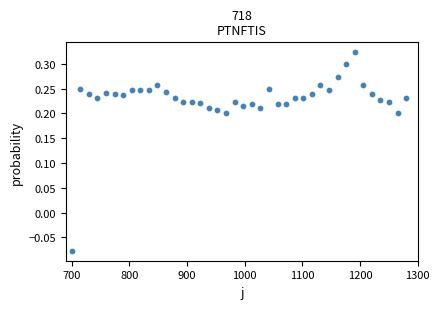

What is the range of Y values (max minus min)?

0.4